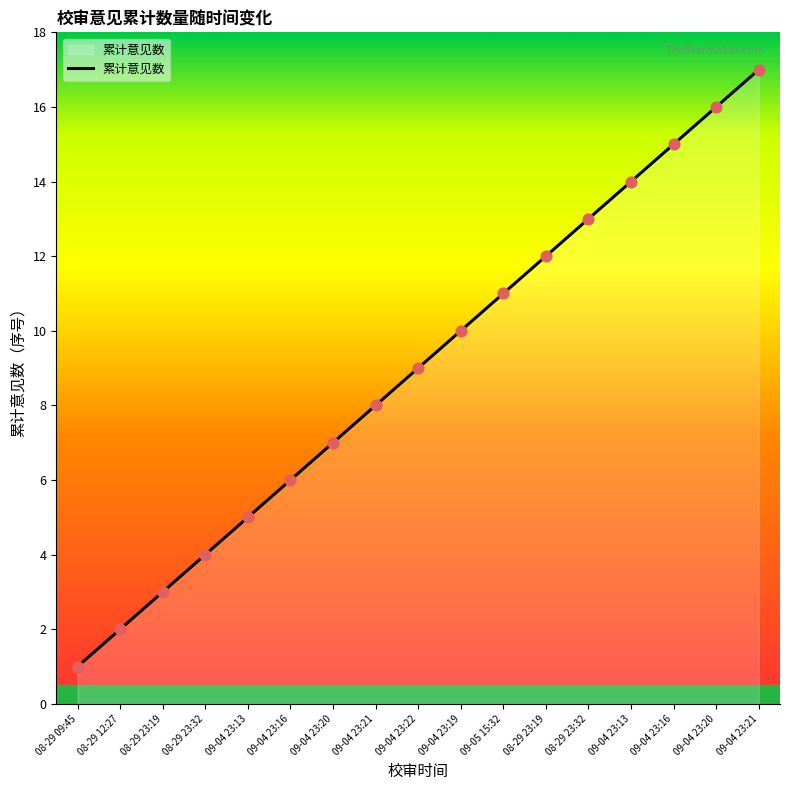

What is the change in value from 09-04 23:13 to 09-04 23:21?

+3